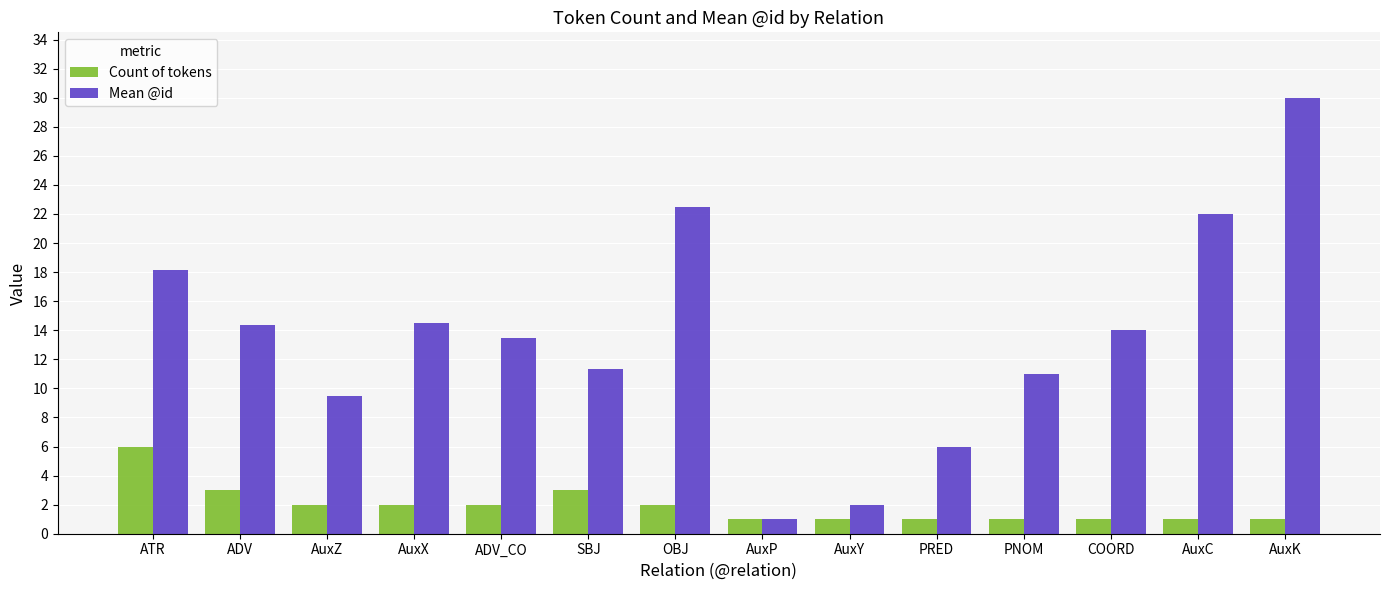

True or false: Mean @id has a value of 9.6 at AuxX.

False